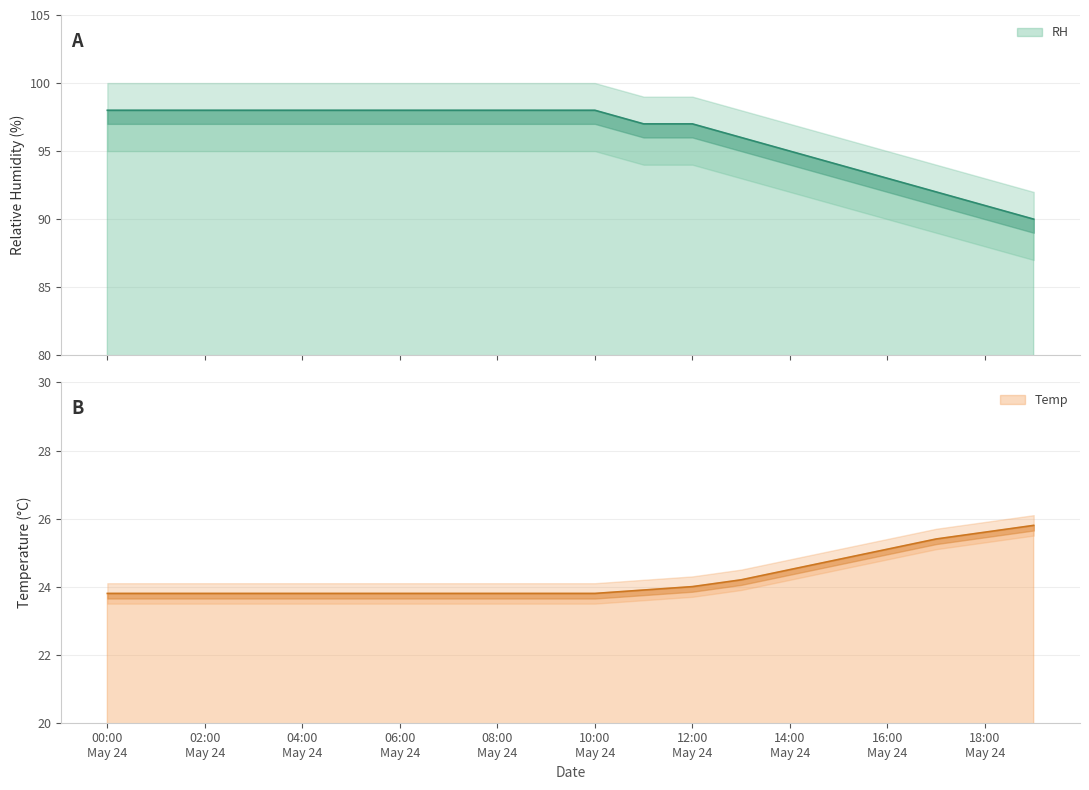

What is the sum of the RH values at 2020/05/24 05:00 and 2020/05/24 09:00?

196.0